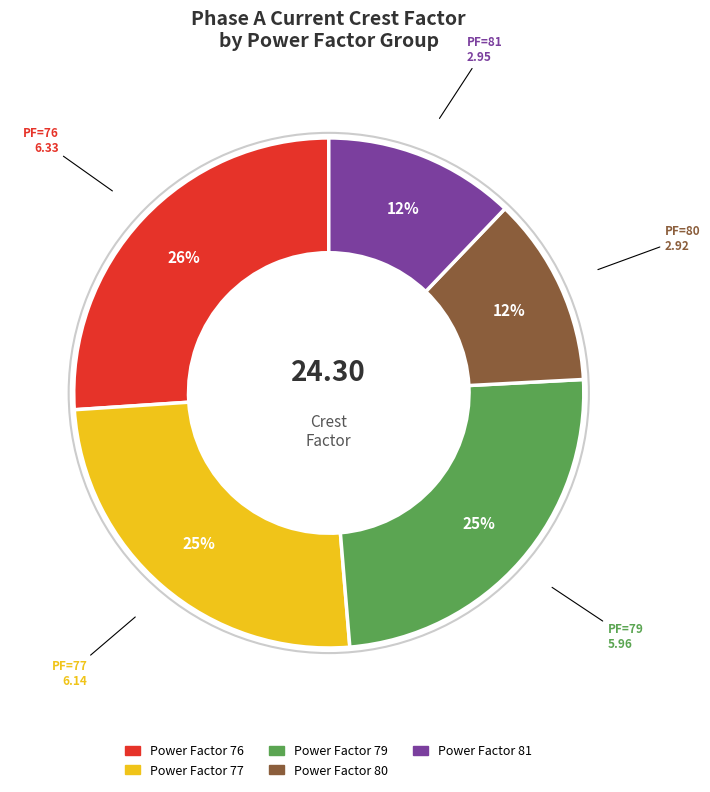

Is there a majority slice in this chart?

No